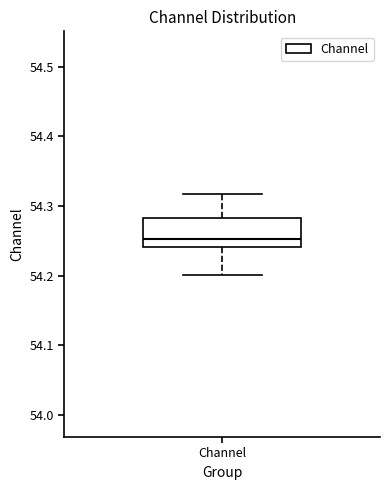

Read this box plot against the y-axis: the position of the median line, the range covered by the box, and the ends of both whiskers. The values are not printed on the chart, so give them approximately, as read against the axis.

median 54.25, box 54.24 to 54.28, whiskers 54.20 to 54.32